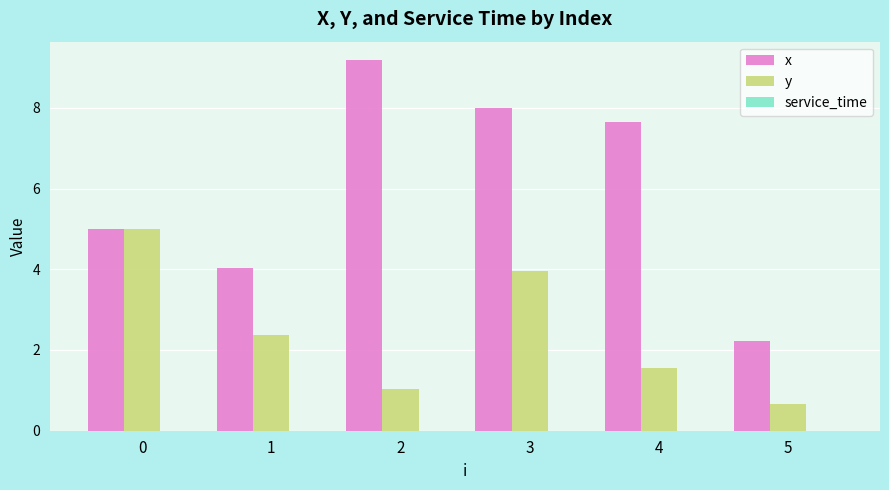

What is the maximum value shown in the chart?

9.2